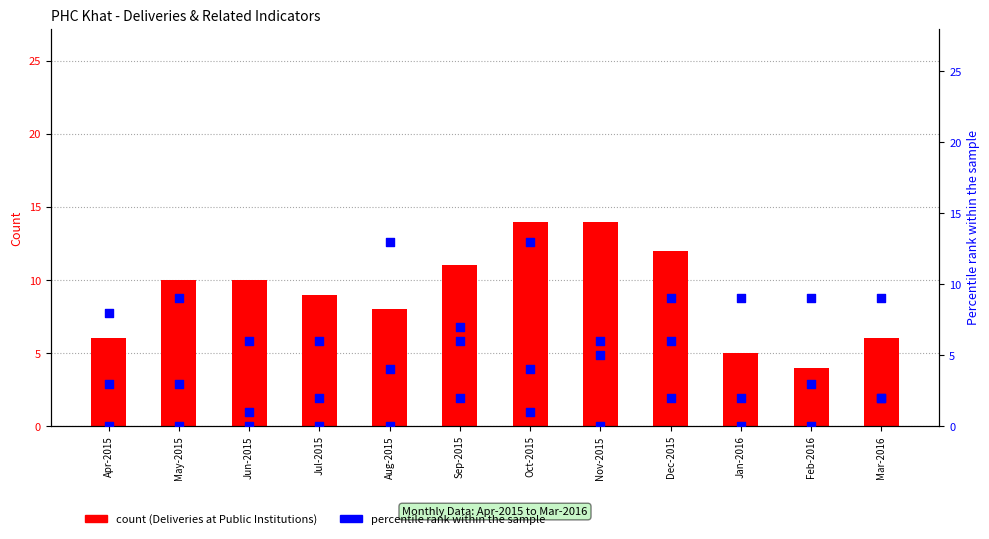

At how many categories does at least one series exceed 0?

12